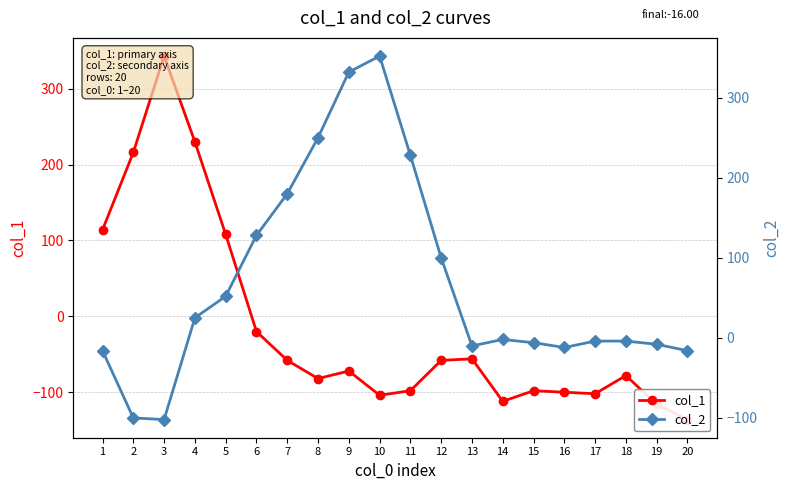

Which series has the widest spread of values?

col_1